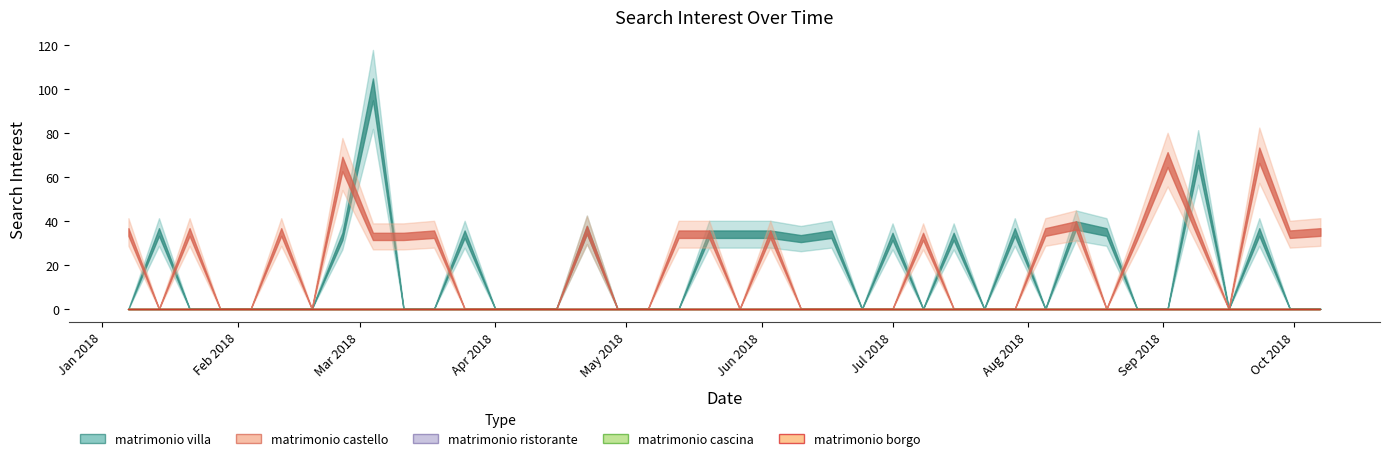

How many lines are shown in the chart?

5